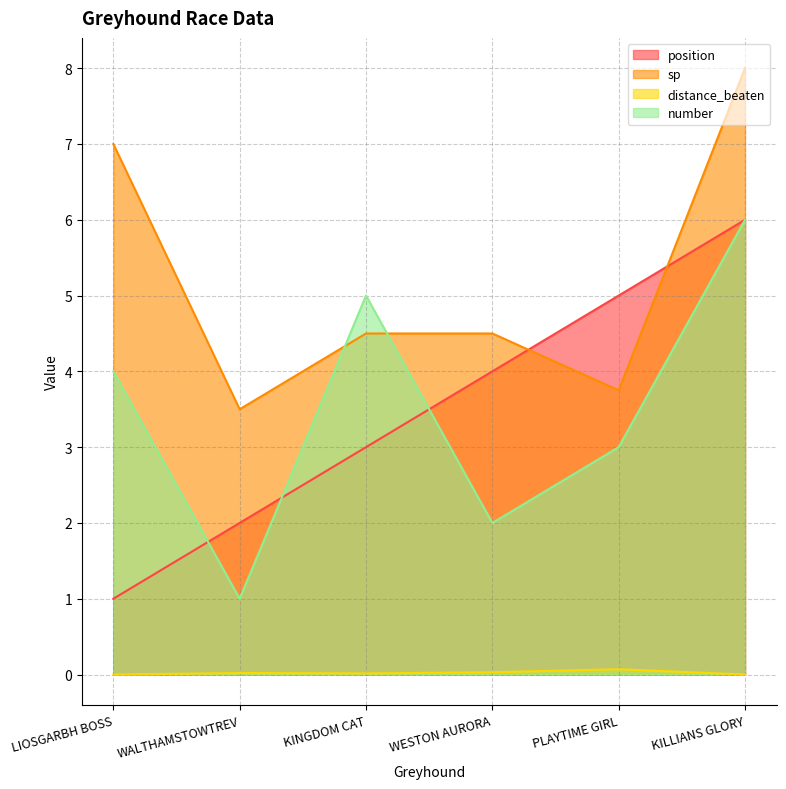

What is the difference between the maximum and minimum values in the distance_beaten series?

0.1